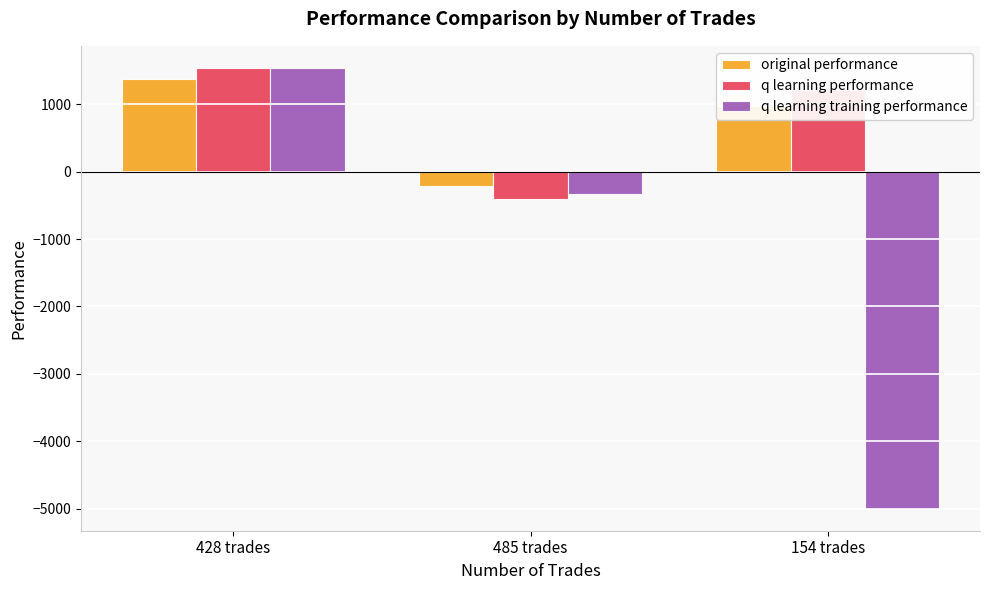

At which category is the sum across all series the highest?

428 trades